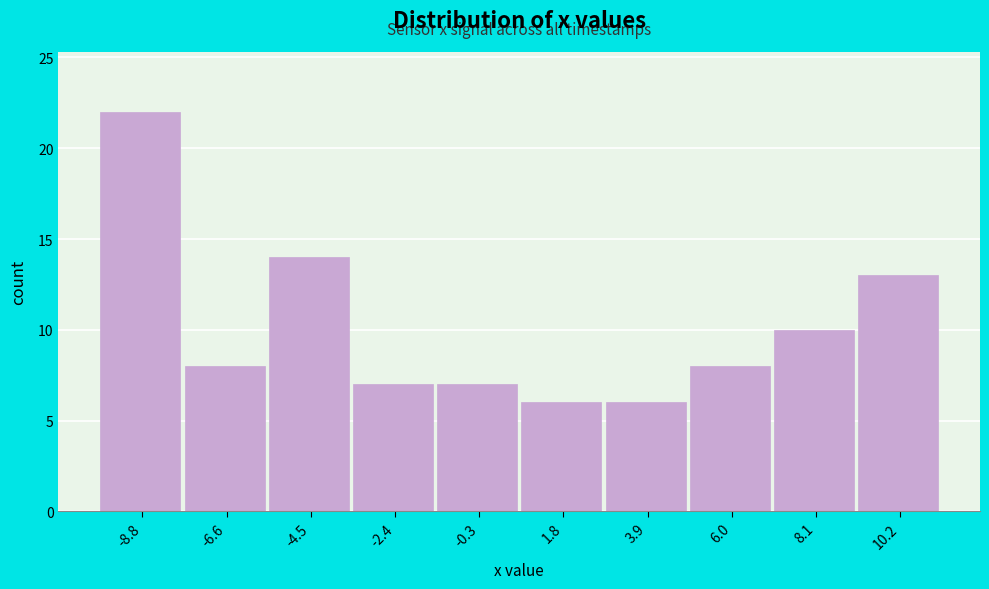

Reading right to left, what are all the values shown in this chart?

13	10	8	6	6	7	7	14	8	22